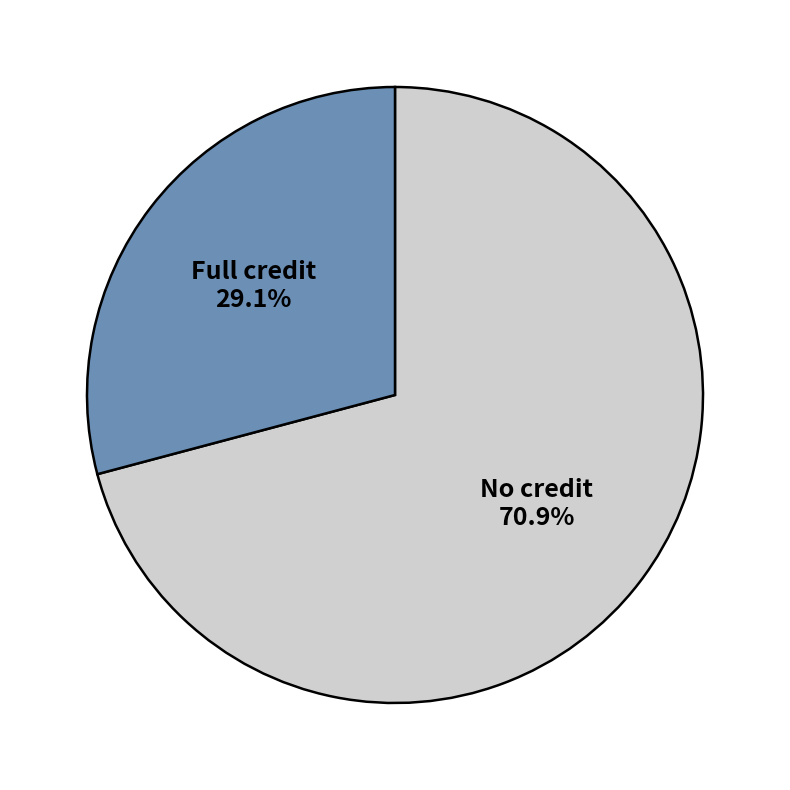

Is there any slice that represents more than half of the pie?

Yes